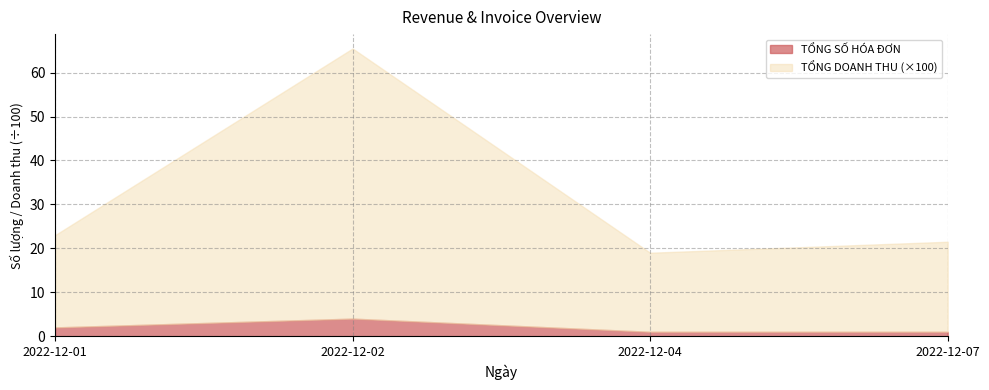

Read the TỔNG SỐ HÓA ĐƠN value at 2022-12-02.

4.0